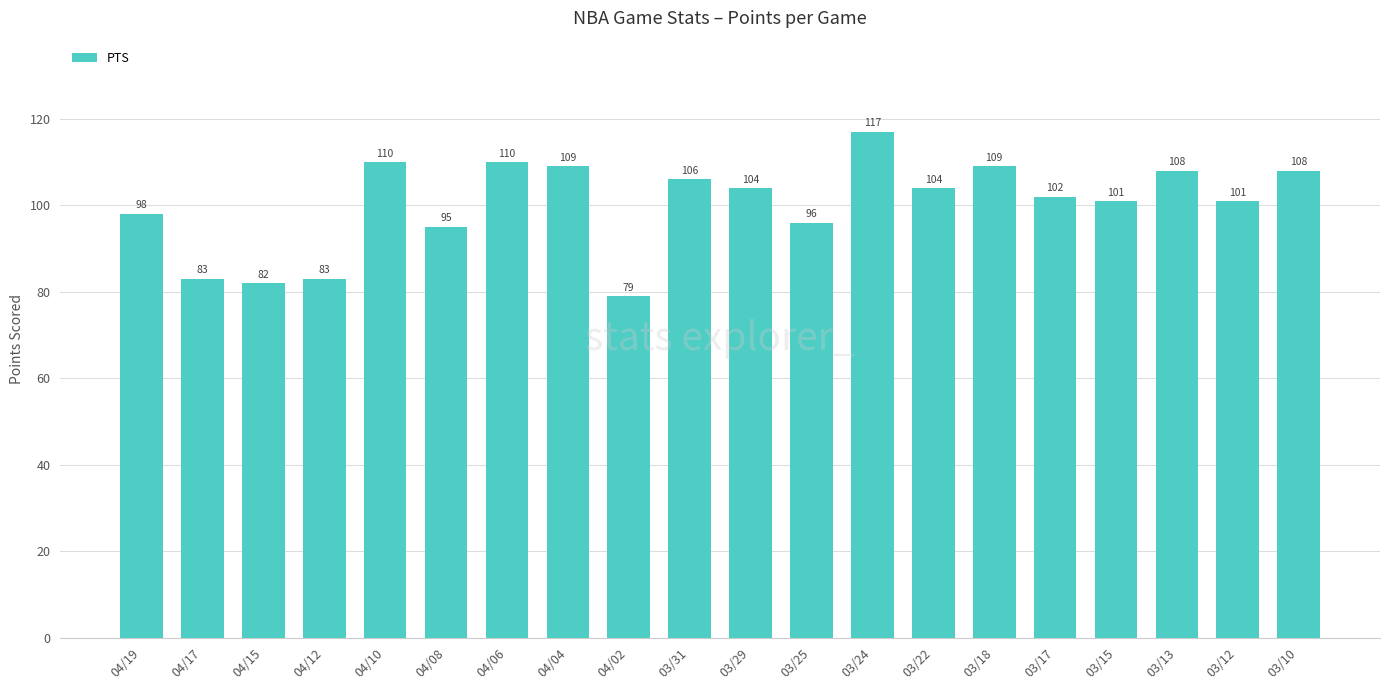

What is the difference between the maximum and second lowest values?

35